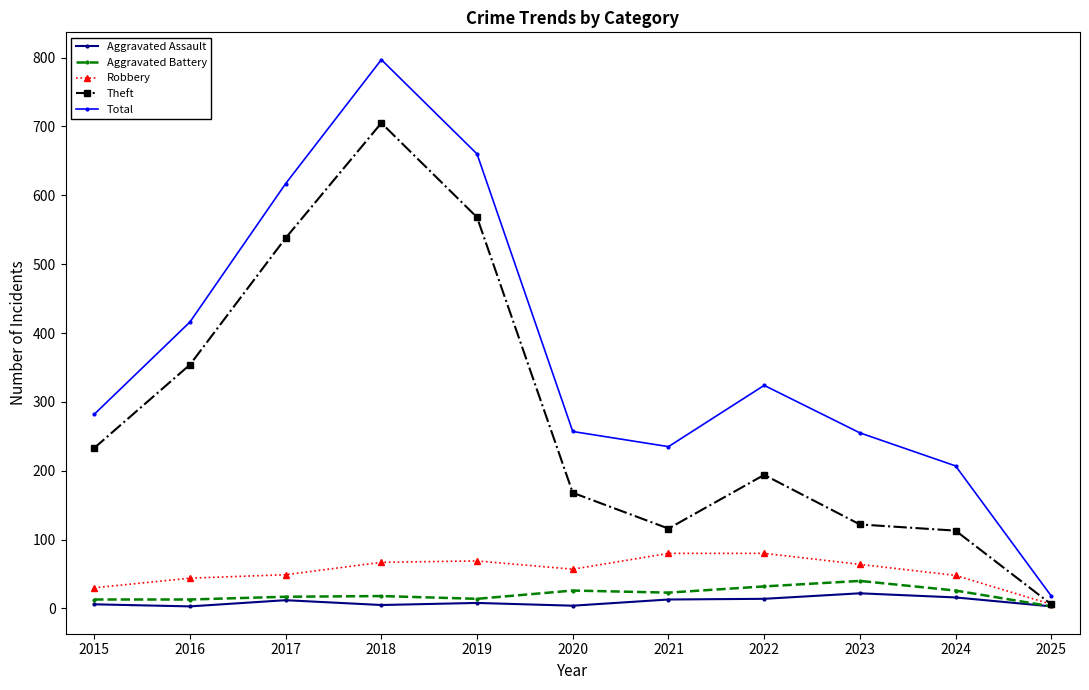

The Aggravated Battery series shows 26 at 2020. True or false?

True